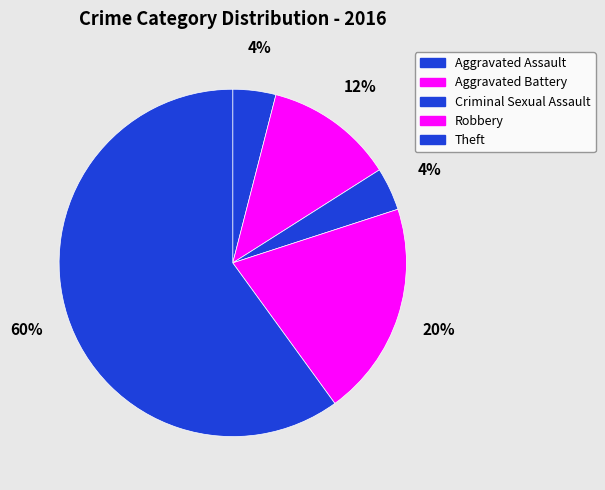

How many slices are in this pie chart?

5